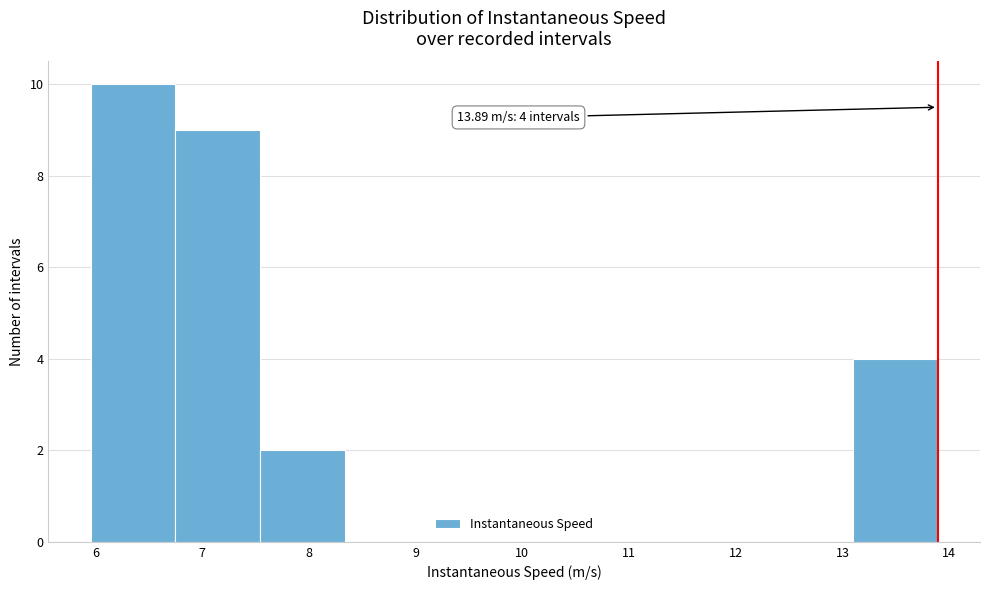

Over which range of the x-axis is the bar tallest?

6.0 to 6.8